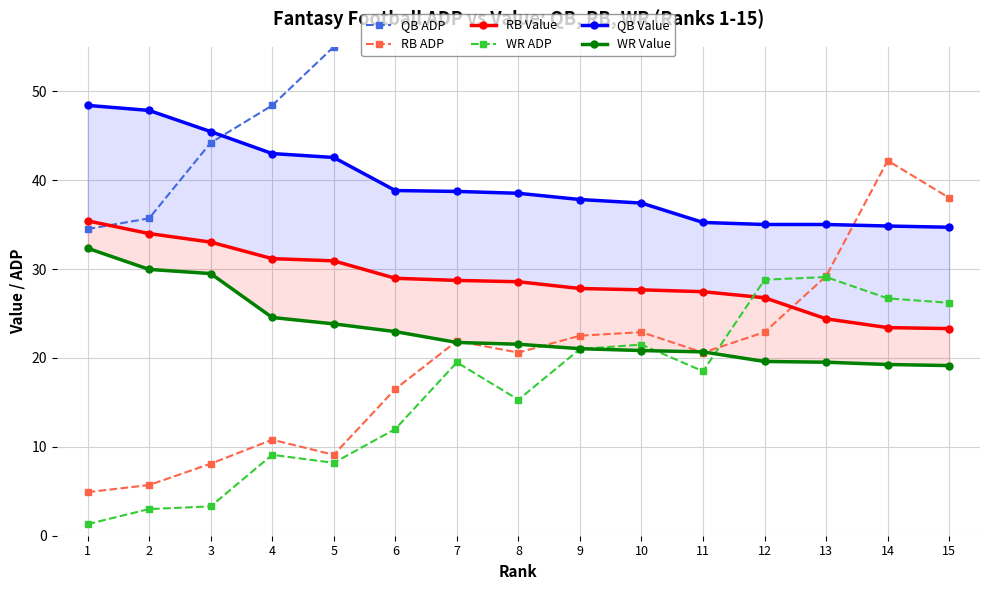

Where is the first local minimum for WR ADP?

5